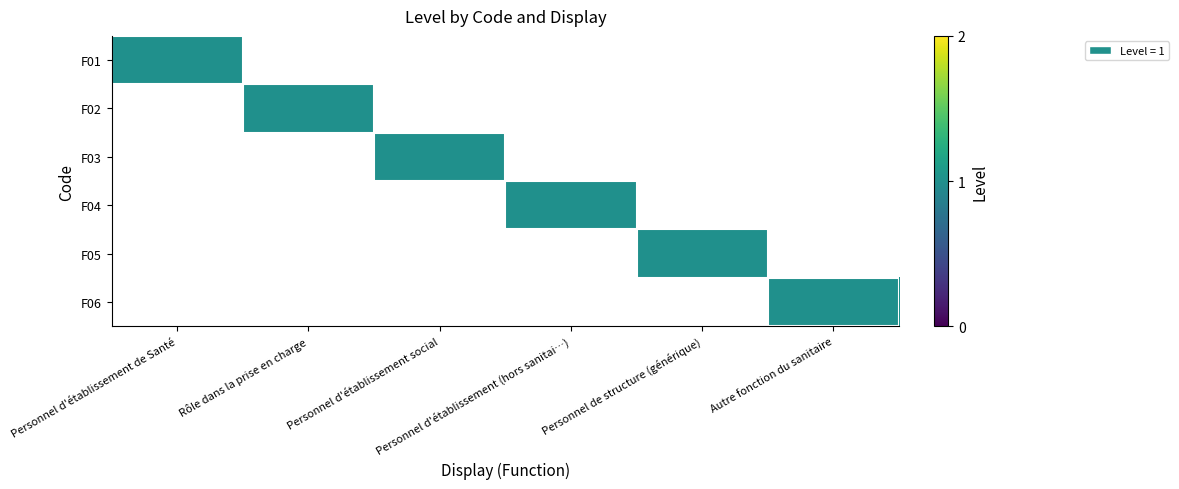

Reading left to right, list all the values displayed in this chart.

F01: Personnel d'établissement de Santé=1	Rôle dans la prise en charge=0	Personnel d'établissement social=0	Personnel d'établissement (hors sanitai…)=0	Personnel de structure (générique)=0	Autre fonction du sanitaire=0
F02: Personnel d'établissement de Santé=0	Rôle dans la prise en charge=1	Personnel d'établissement social=0	Personnel d'établissement (hors sanitai…)=0	Personnel de structure (générique)=0	Autre fonction du sanitaire=0
F03: Personnel d'établissement de Santé=0	Rôle dans la prise en charge=0	Personnel d'établissement social=1	Personnel d'établissement (hors sanitai…)=0	Personnel de structure (générique)=0	Autre fonction du sanitaire=0
F04: Personnel d'établissement de Santé=0	Rôle dans la prise en charge=0	Personnel d'établissement social=0	Personnel d'établissement (hors sanitai…)=1	Personnel de structure (générique)=0	Autre fonction du sanitaire=0
F05: Personnel d'établissement de Santé=0	Rôle dans la prise en charge=0	Personnel d'établissement social=0	Personnel d'établissement (hors sanitai…)=0	Personnel de structure (générique)=1	Autre fonction du sanitaire=0
F06: Personnel d'établissement de Santé=0	Rôle dans la prise en charge=0	Personnel d'établissement social=0	Personnel d'établissement (hors sanitai…)=0	Personnel de structure (générique)=0	Autre fonction du sanitaire=1